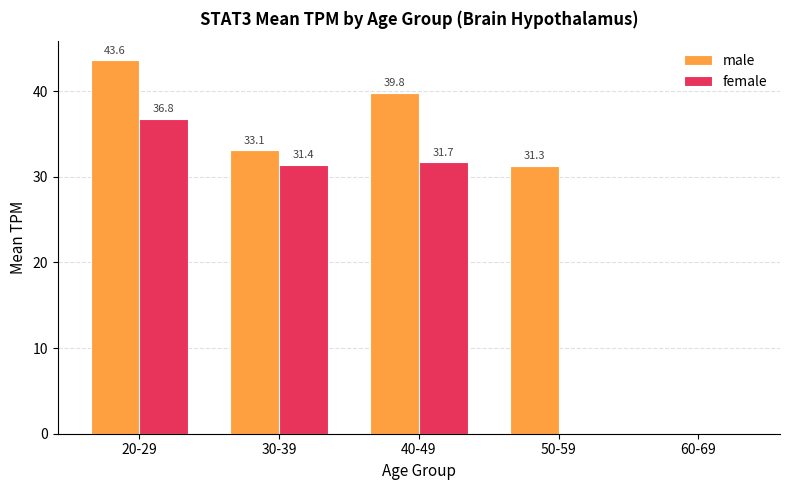

The value of male at 50-59 is 48.3. True or false?

False